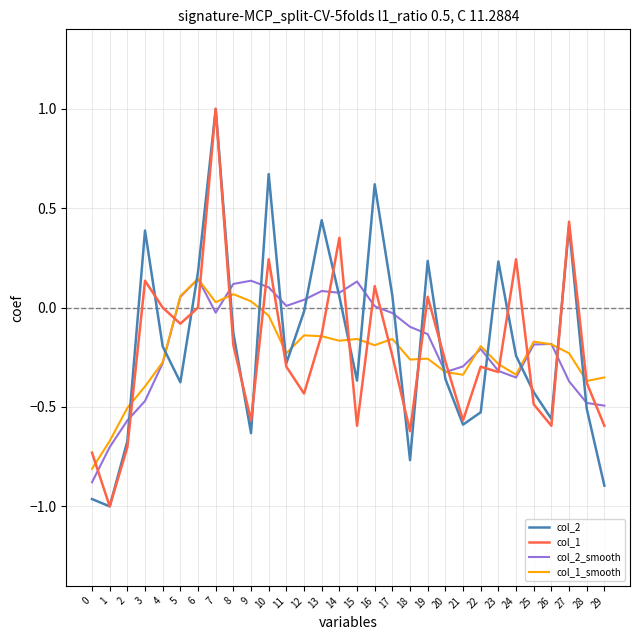

What is the difference between the col_2 values at 16 and 11?

0.9